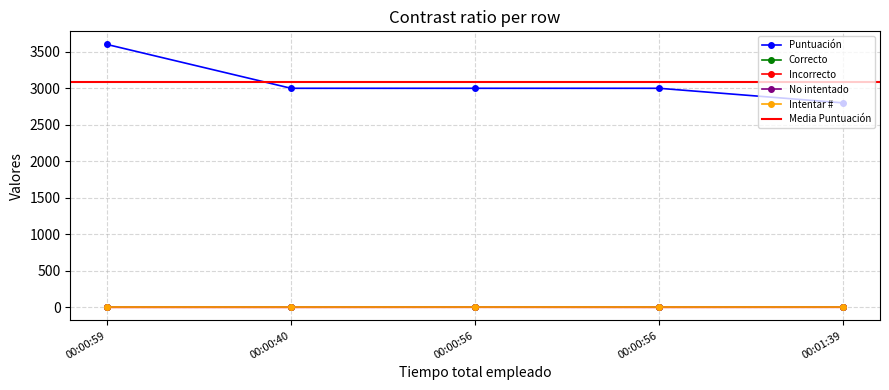

In Incorrecto, how many points are higher than both neighbors (excluding endpoints)?

1